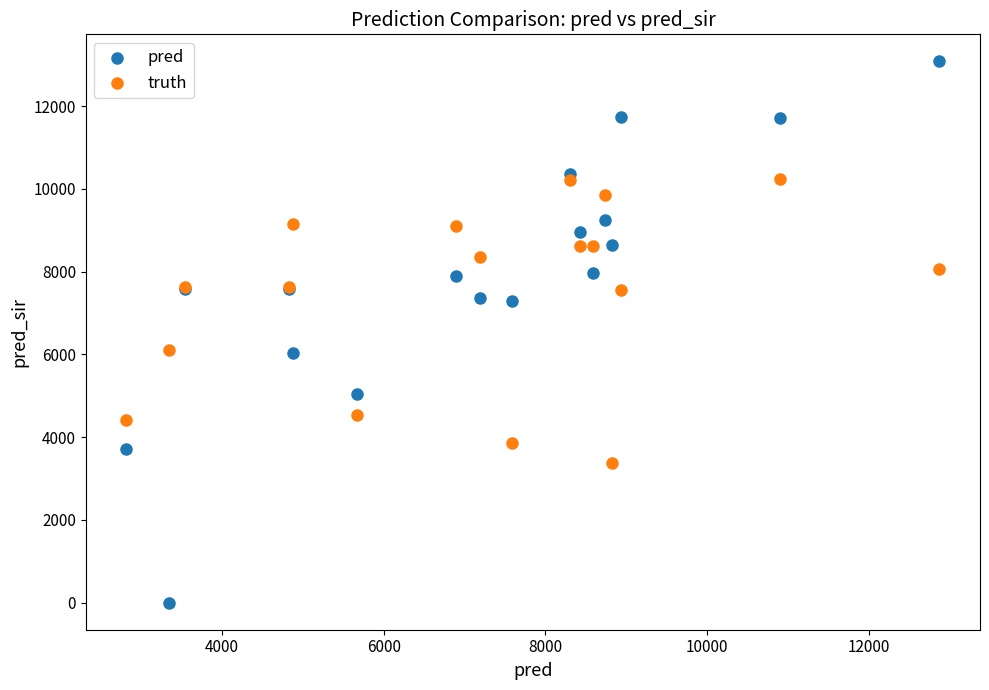

Which series has the largest Y range (max minus min)?

pred